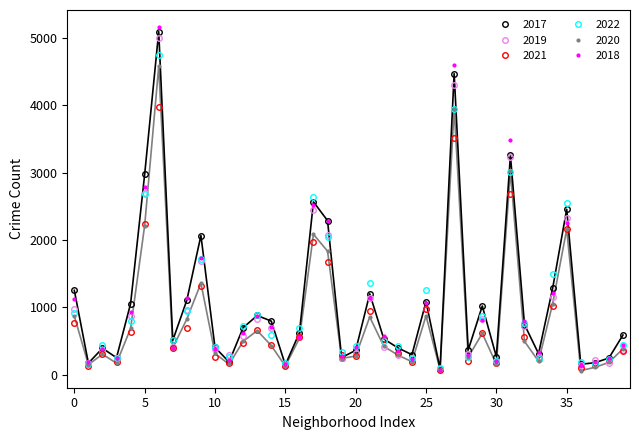

How many data points does each series have?

40